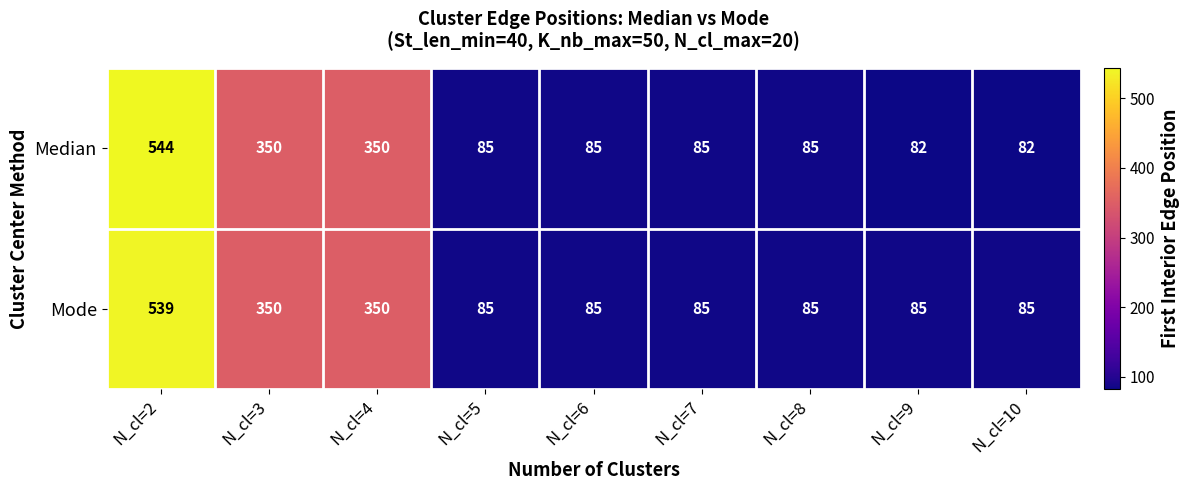

At which category is the sum across all series the highest?

N_cl=2